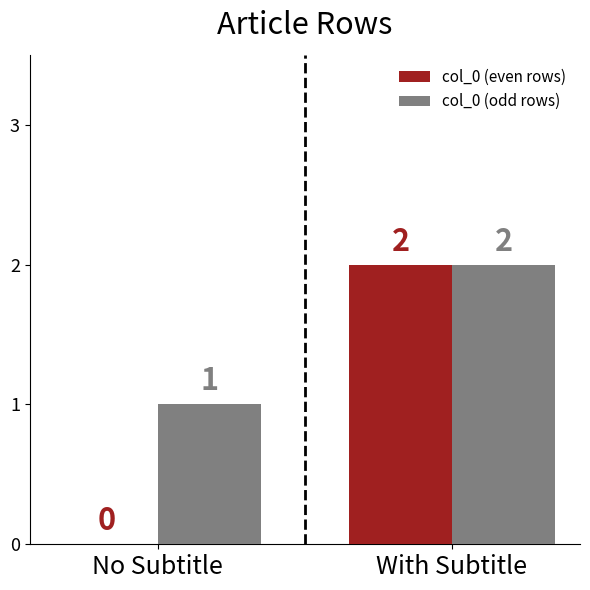

Count the col_0 (even rows) values in the range 0 to 2.

2